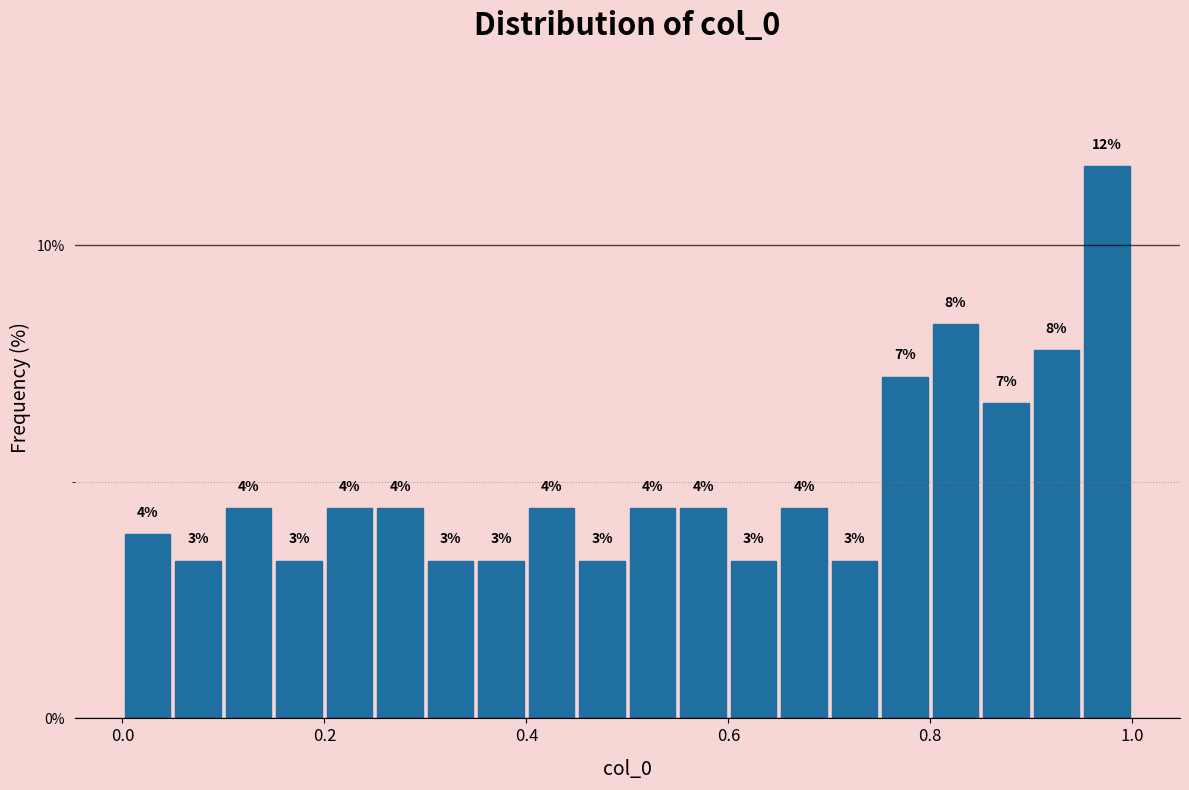

Around what value on the x-axis is the tallest bar? Give the approximate position of its centre, as read against the axis.

0.98